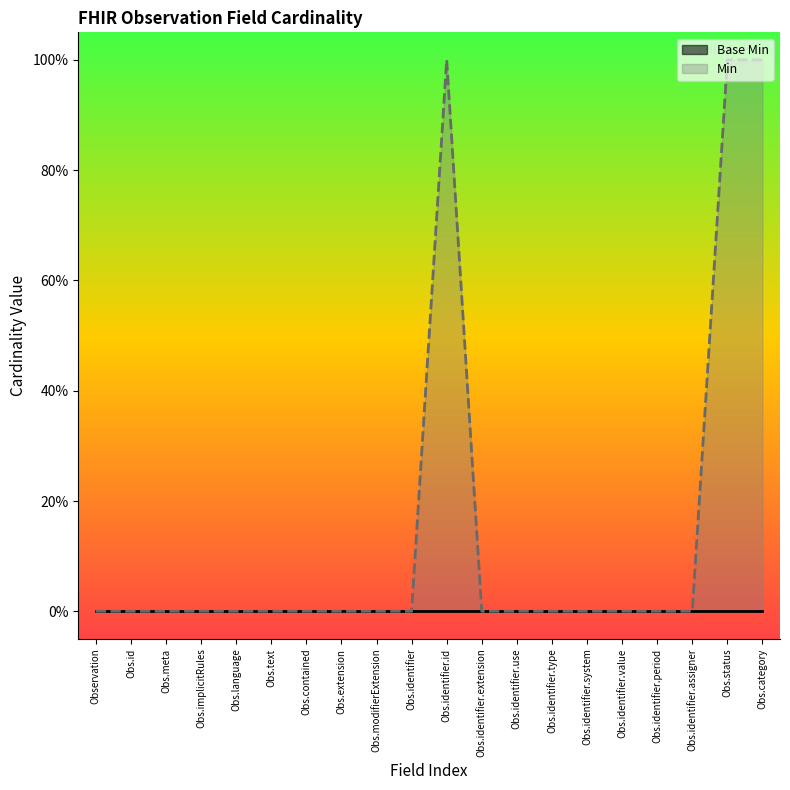

How many points are higher than both their immediate neighbors (excluding endpoints)?

1